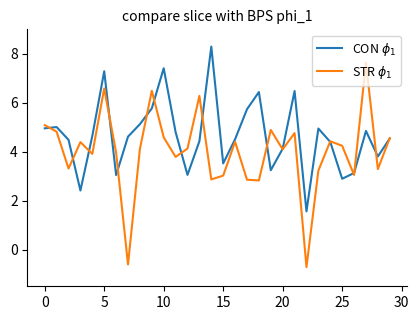

How many values in the CON $\phi_1$ series exceed 4?

21